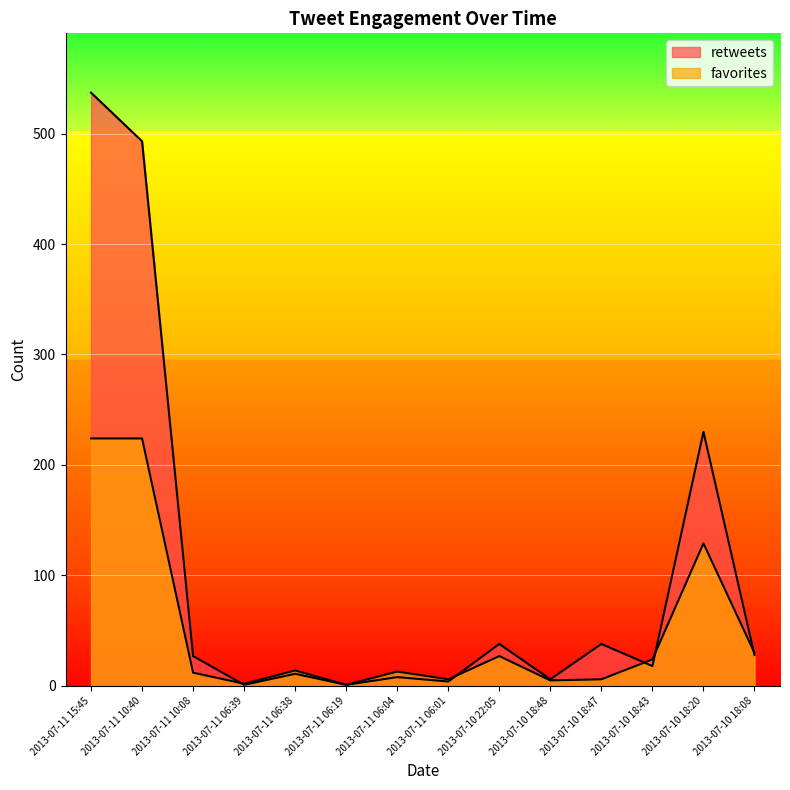

How many times do retweets and favorites cross each other?

5